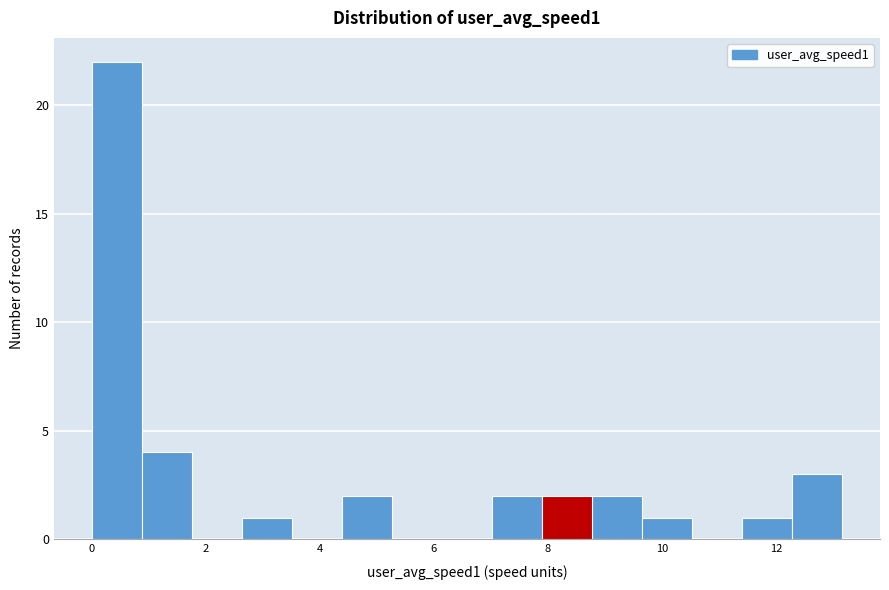

Reading left to right, transcribe this chart: for each bar, give the range it covers on the x-axis and its height. Neither the bar edges nor the heights are printed on the chart, so give them approximately, as read against the axes.

0.0 to 0.8: 22
0.8 to 1.8: 4
1.8 to 2.6: 0
2.6 to 3.6: 1
3.6 to 4.4: 0
4.4 to 5.2: 2
5.2 to 6.2: 0
6.2 to 7.0: 0
7.0 to 7.8: 2
7.8 to 8.8: 2
8.8 to 9.6: 2
9.6 to 10.6: 1
10.6 to 11.4: 0
11.4 to 12.2: 1
12.2 to 13.2: 3